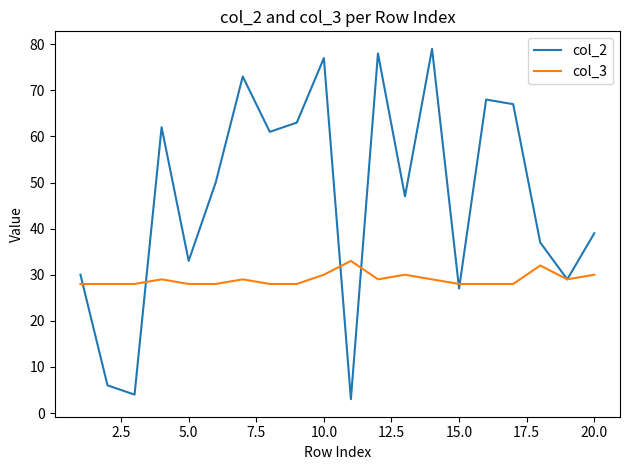

What are all the series names shown in the legend?

col_2, col_3